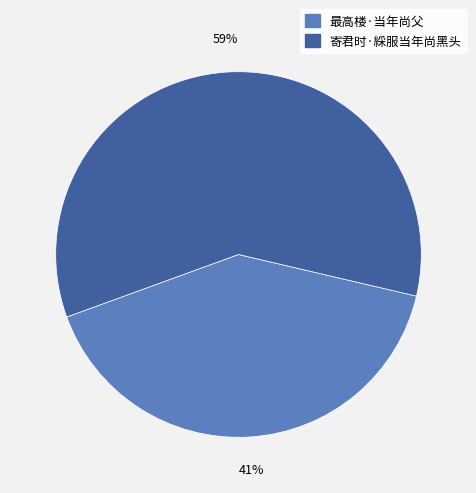

Is it true that 寄君时·綵服当年尚黑头 is 48% of the pie?

False